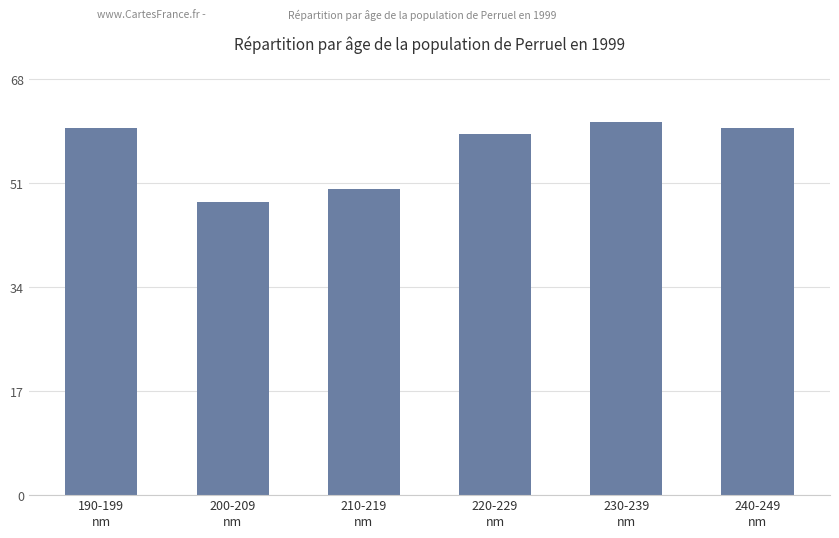

Are the bars horizontal?

No